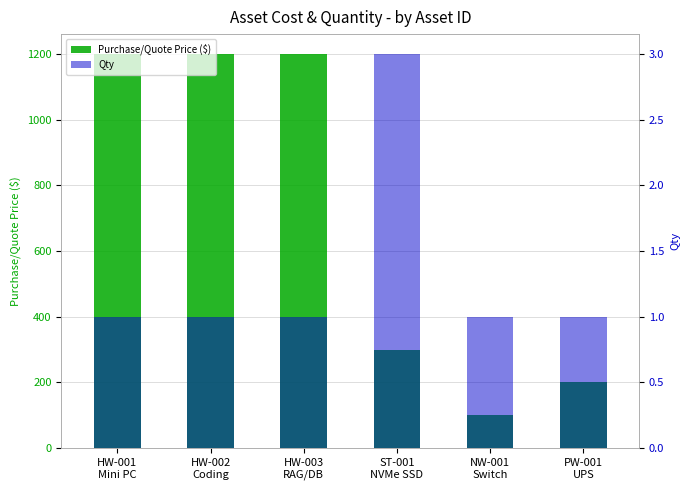

Is the value of Qty at HW-003
RAG/DB greater than the value of Purchase/Quote Price ($) at HW-003
RAG/DB?

No